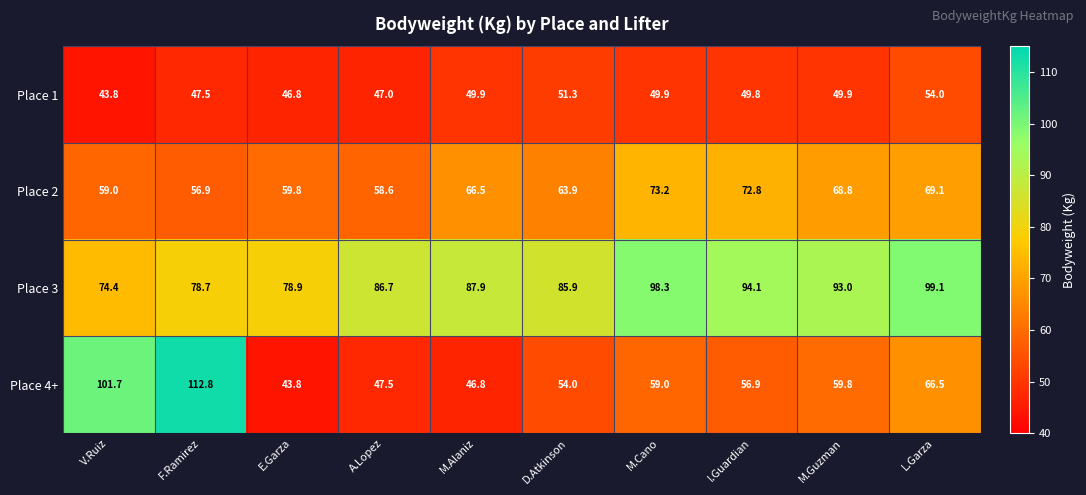

At how many categories does at least one series exceed 51?

10